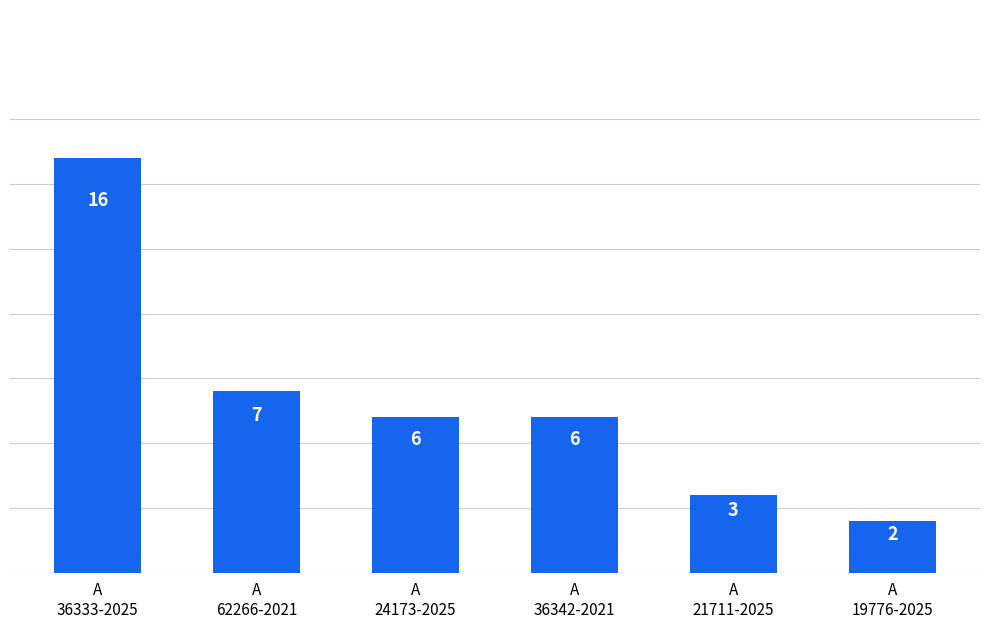

What is the sum of all values?

40